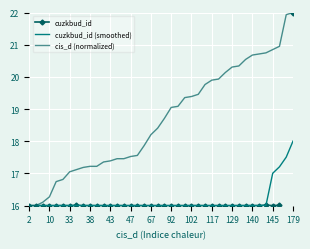

What is the difference between the maximum and minimum values in the cis_d (normalized) series?

6.0